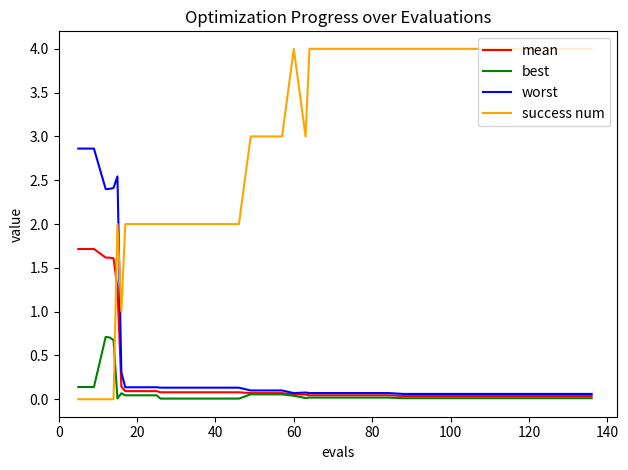

Which series has the largest range (max minus min)?

success num